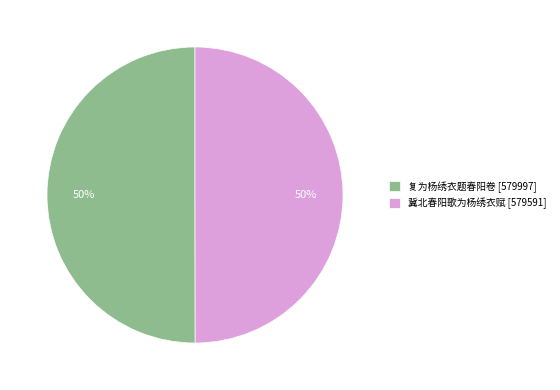

How many slices are in this pie chart?

2